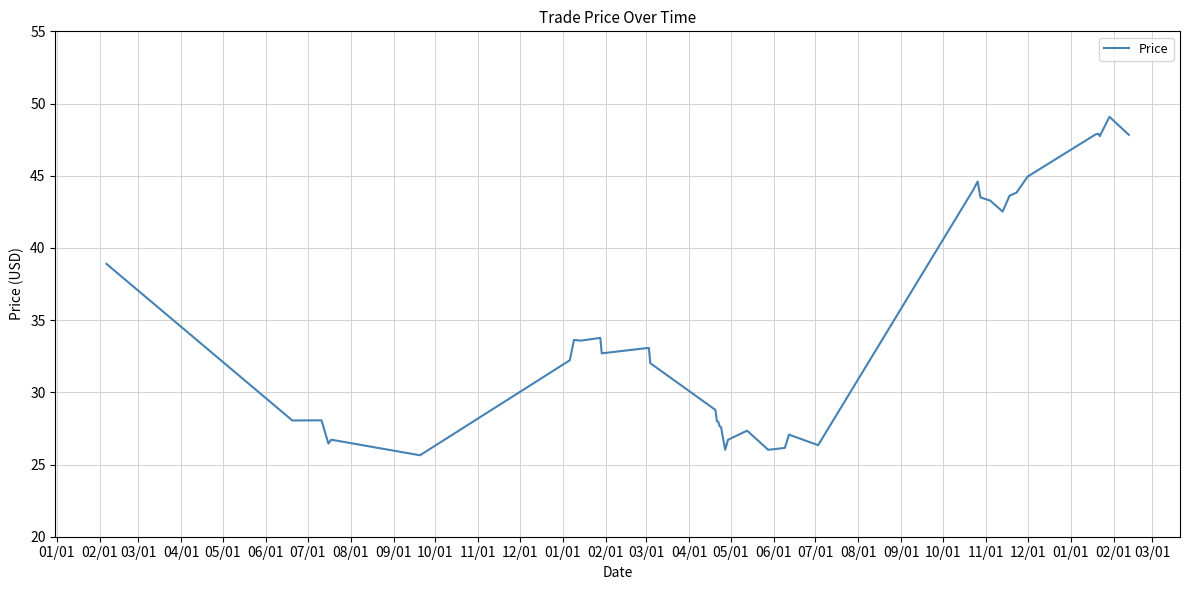

What is the minimum value shown in the chart?

25.6